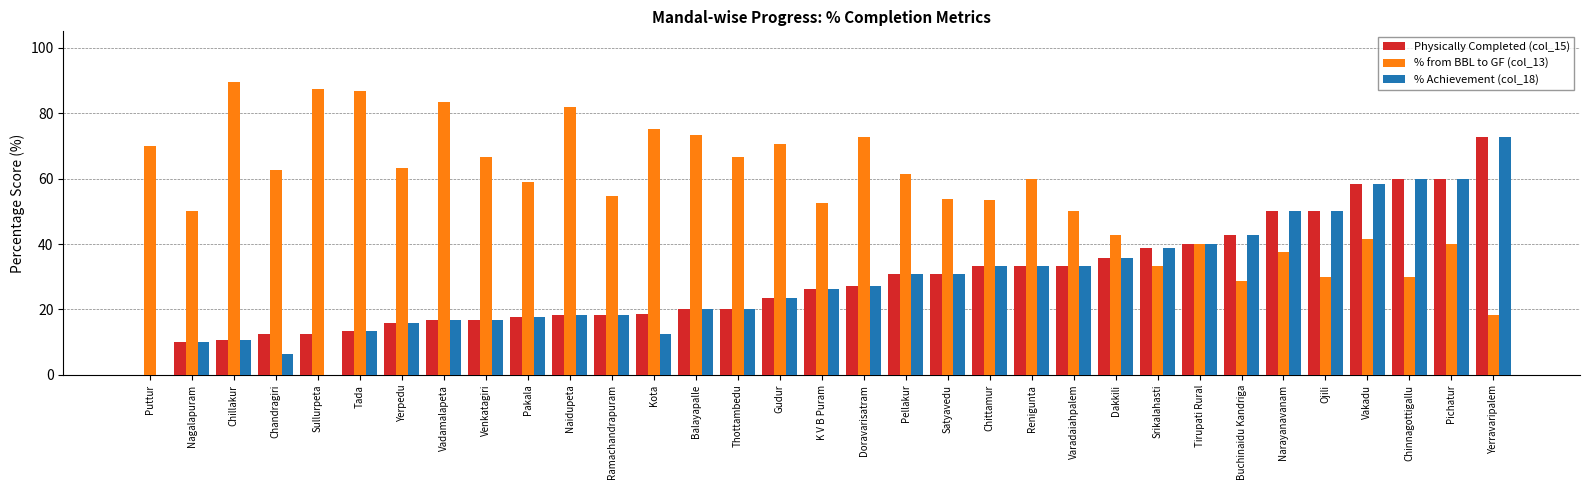

Is the value of % Achievement (col_18) at Vadamalapeta greater than the value of % from BBL to GF (col_13) at Pakala?

No